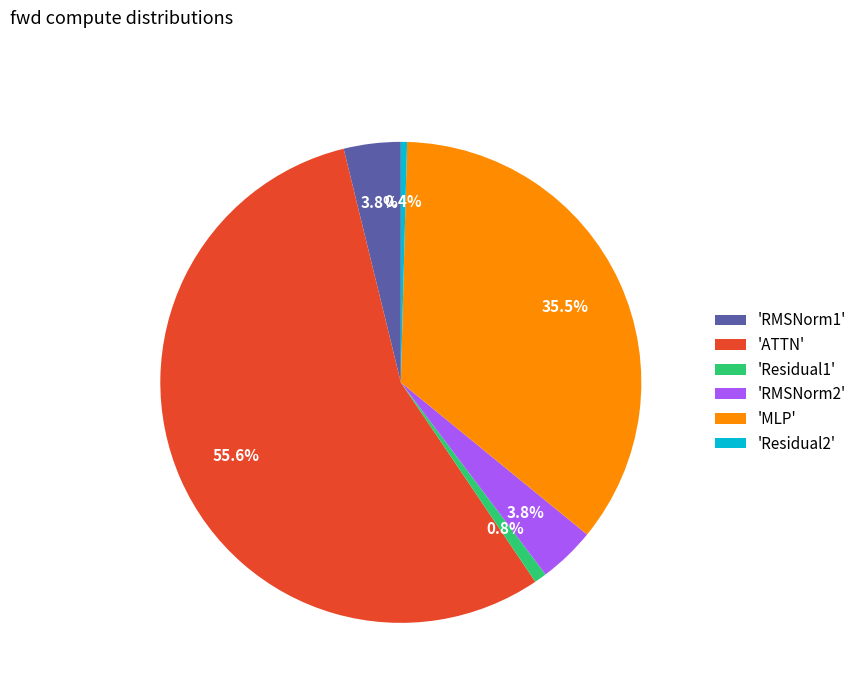

Combined, do 'Residual1' and 'RMSNorm2' account for over 50%?

No